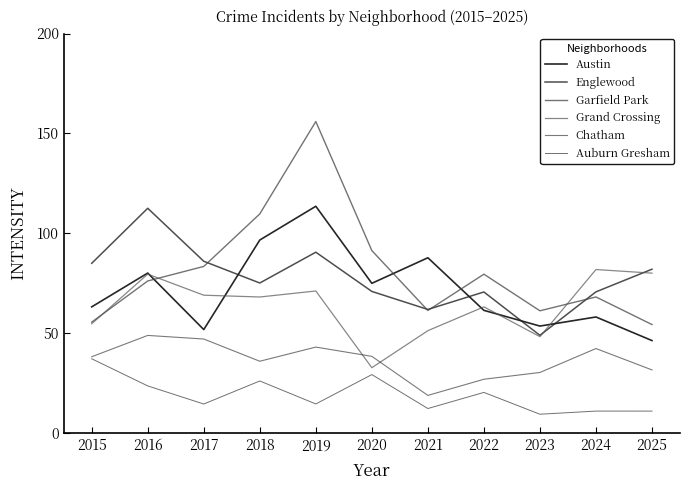

At which category does Grand Crossing reach its first local peak?

2016